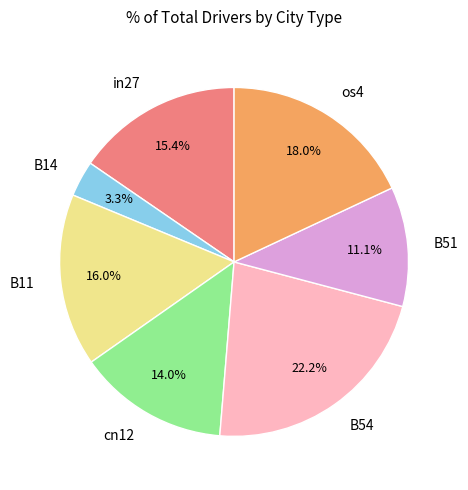

Which has a higher value, os4 or B51?

os4